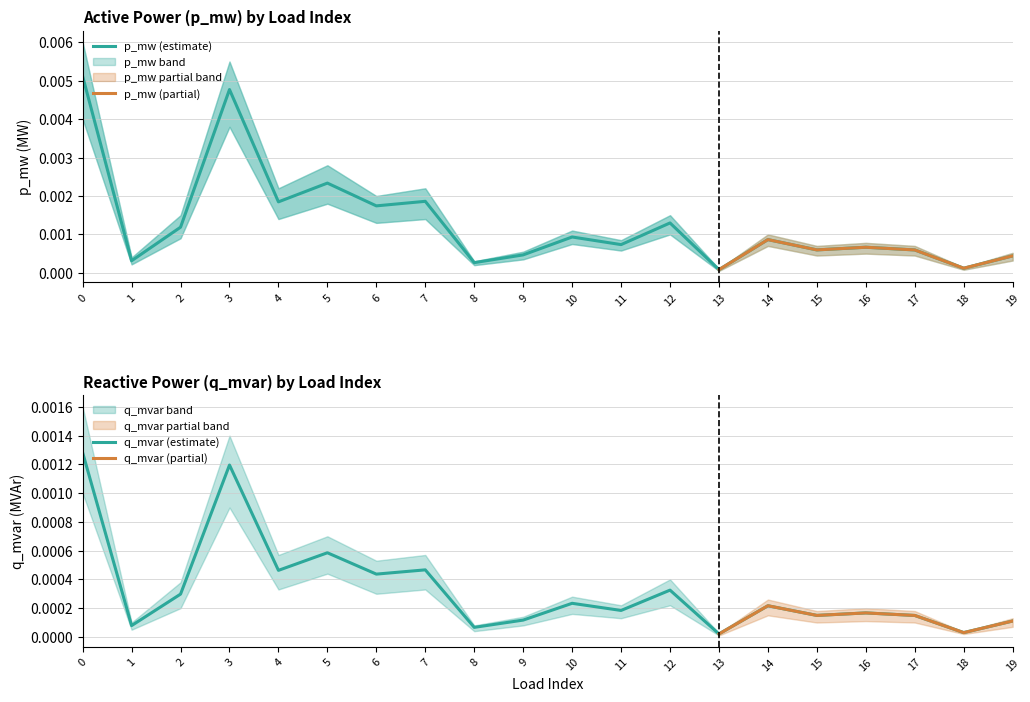

Which series changed the most between 14 and 15?

p_mw